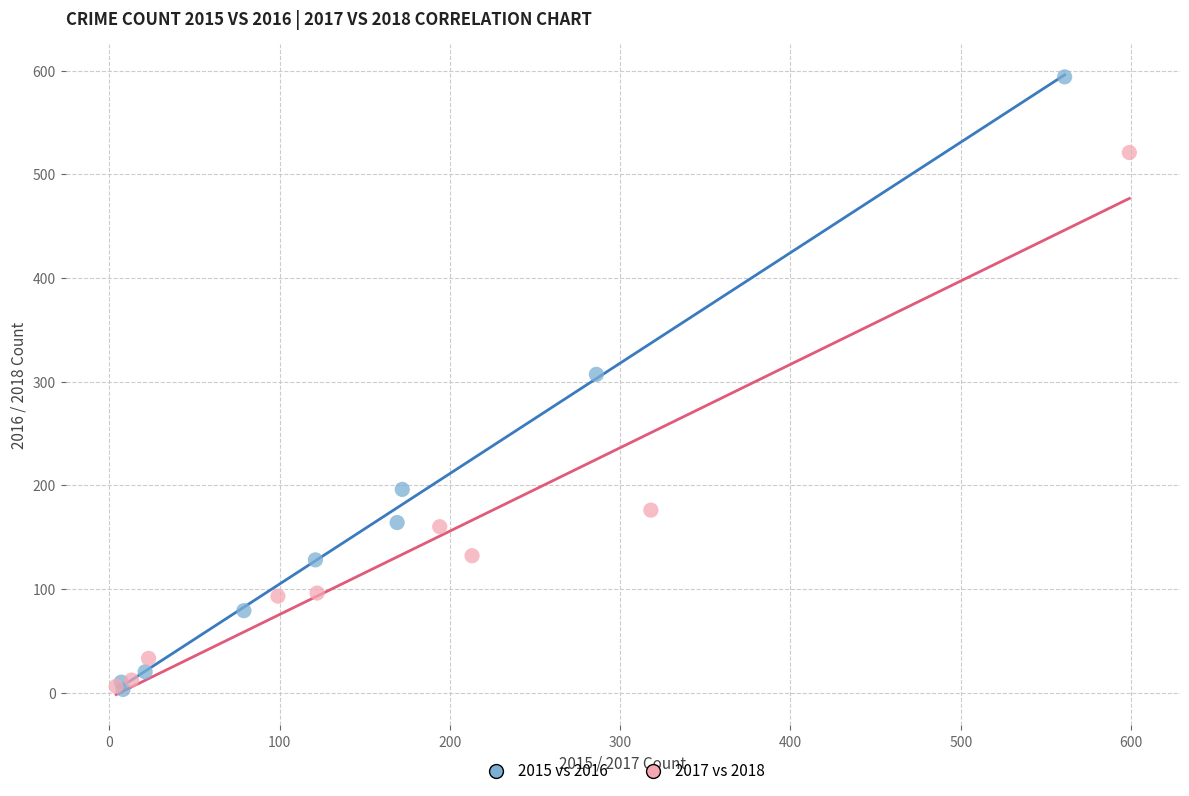

Which series has the largest Y range (max minus min)?

2015 vs 2016